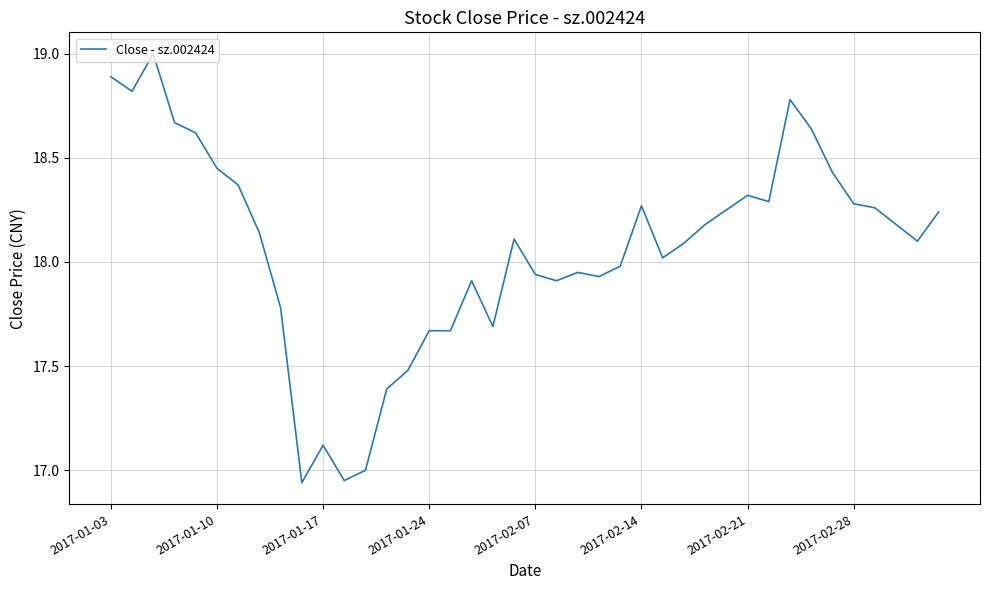

Does the chart have visible grid lines?

Yes